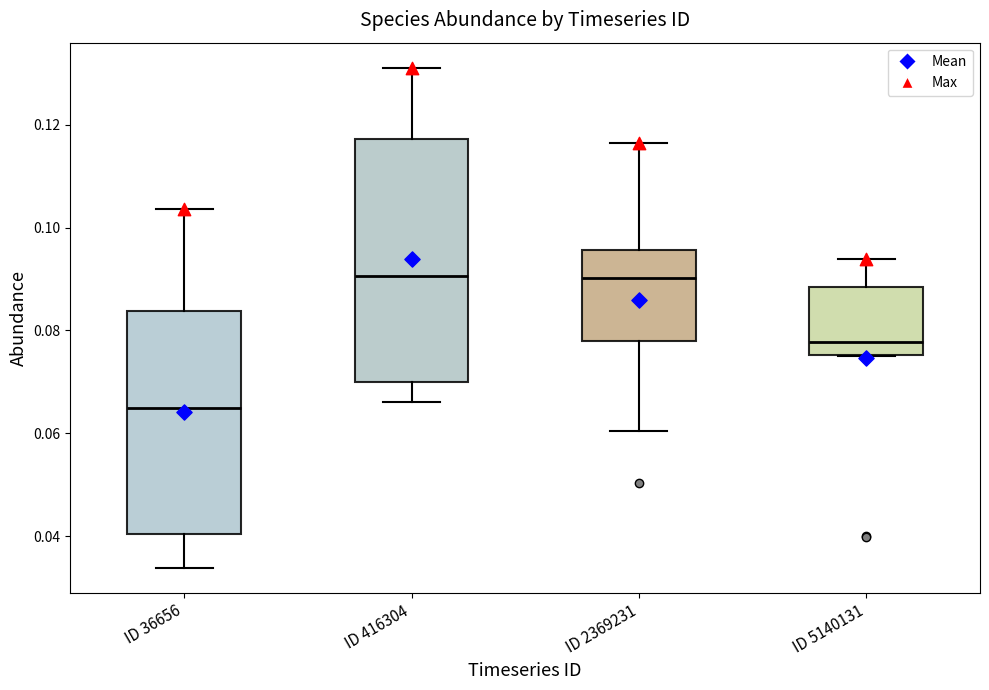

Which box is the tallest, from its lower edge to its upper edge?

ID 416304